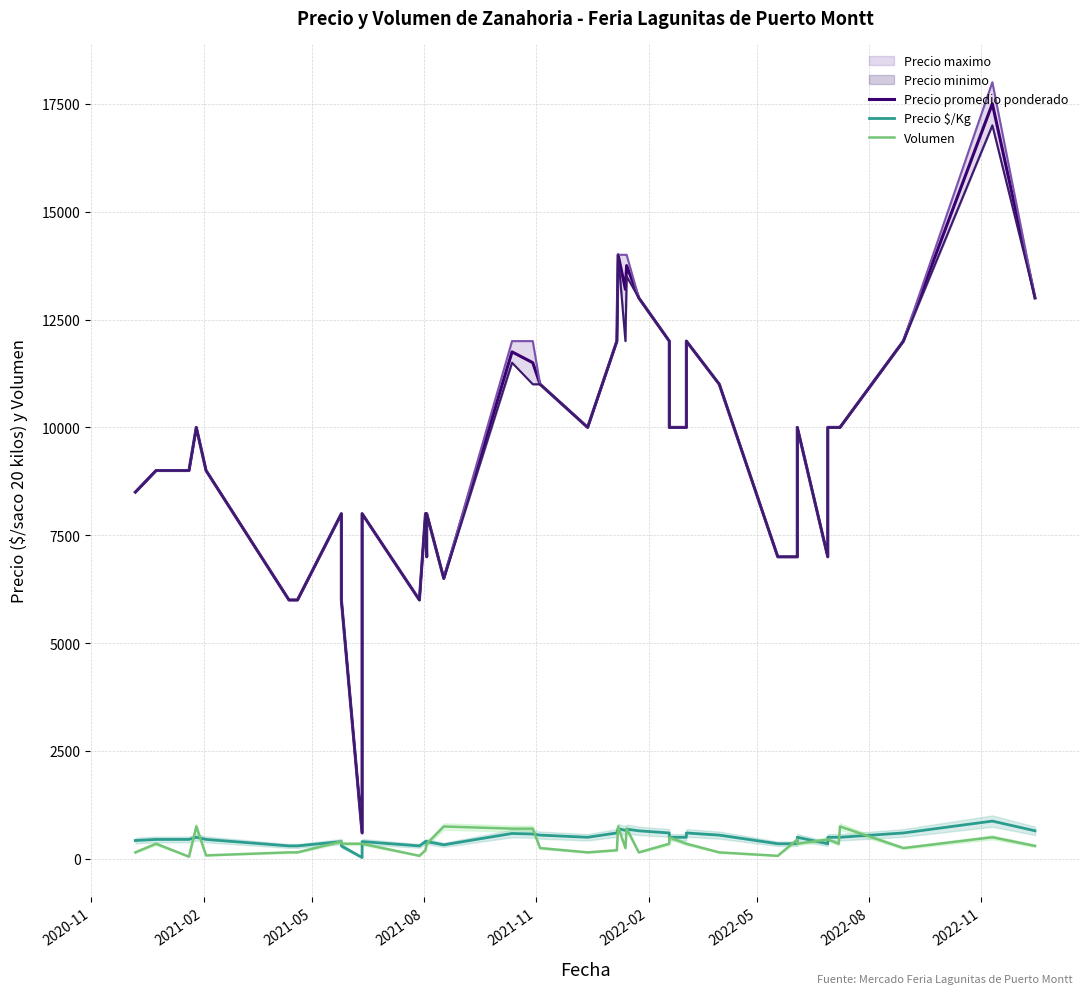

At which label is Precio $/Kg closest to 452?

2021-02